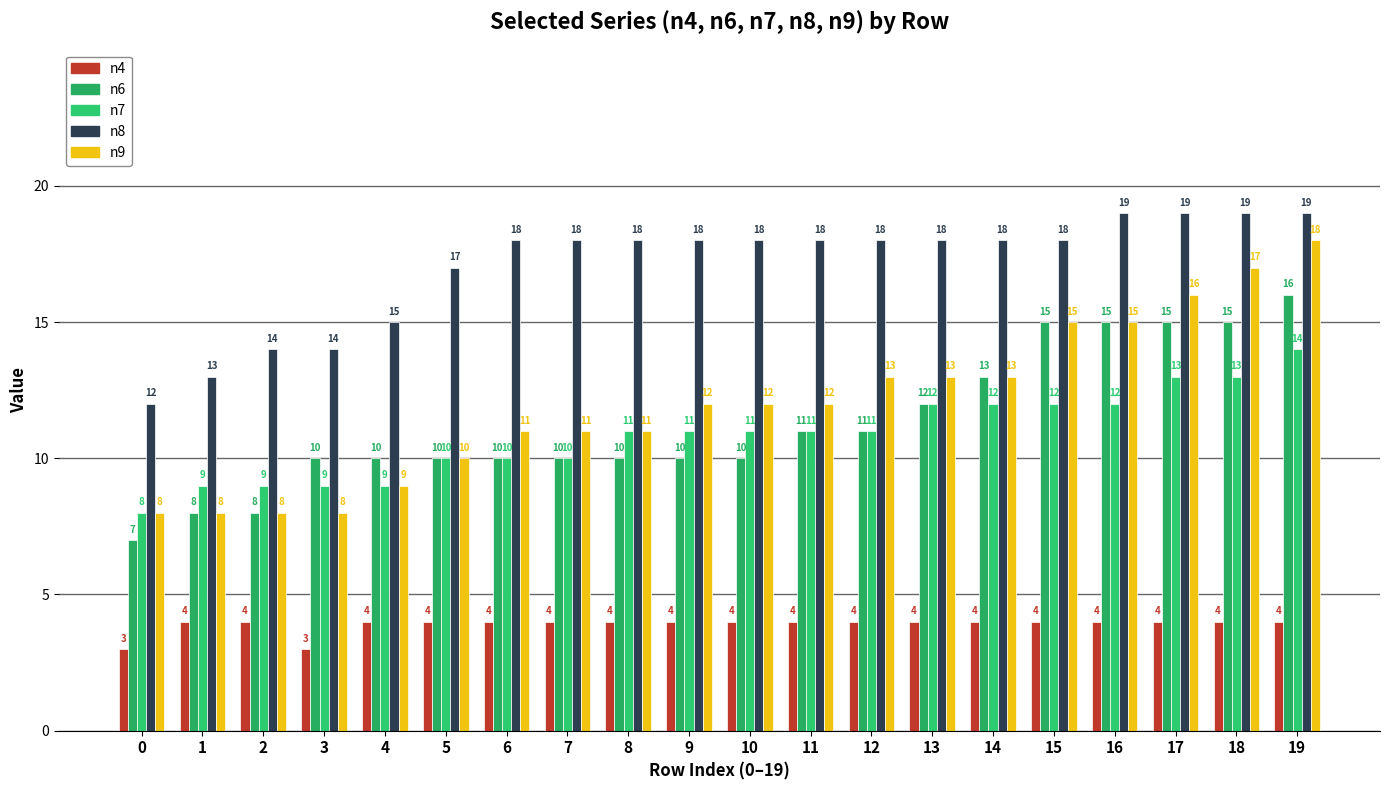

What are all the series names shown in the legend?

n4, n6, n7, n8, n9